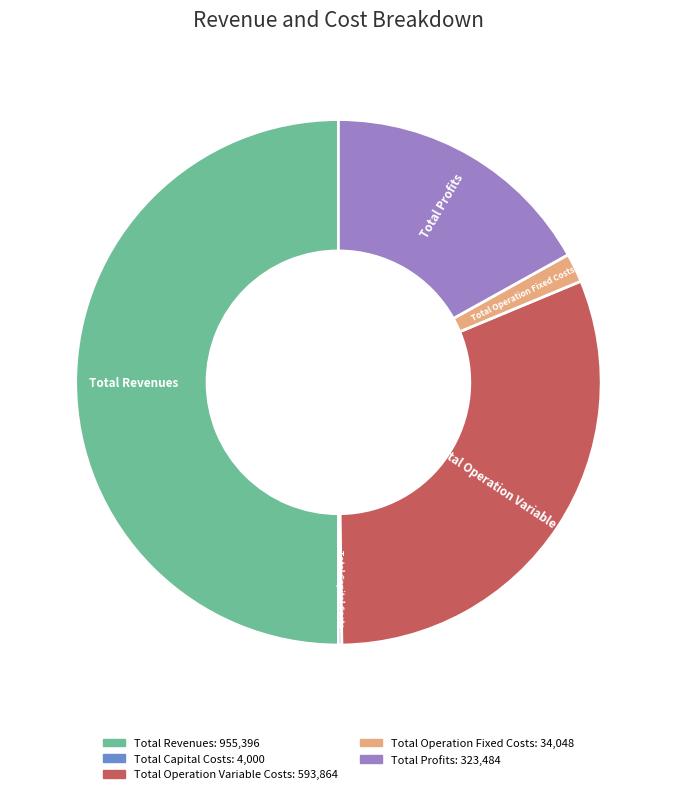

Does Total Operation Variable Costs account for over 50% of the chart?

No